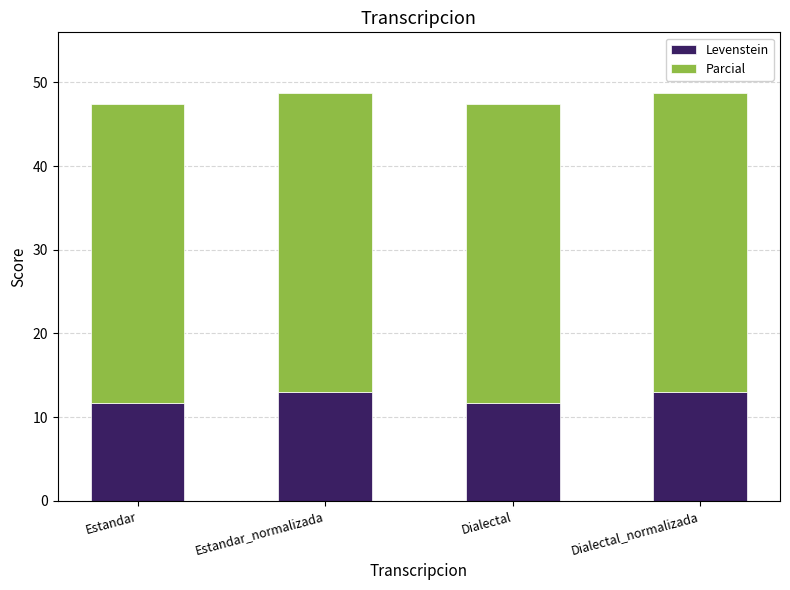

Reading left to right, list the values for the Levenstein series.

11.7	13.0	11.7	13.0